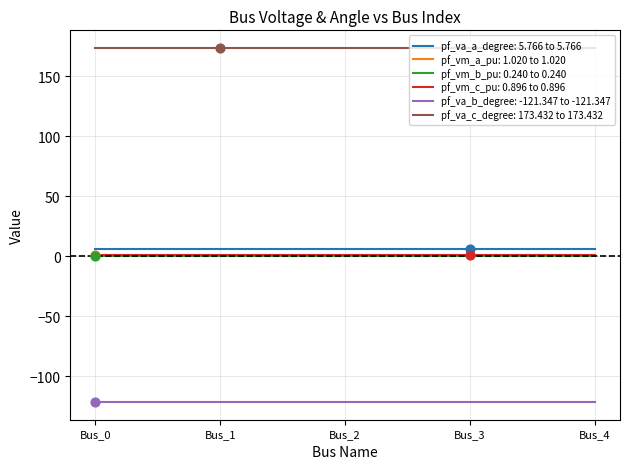

Is it true that pf_vm_b_pu: 0.240 to 0.240 equals 0.2 at Bus_0?

True